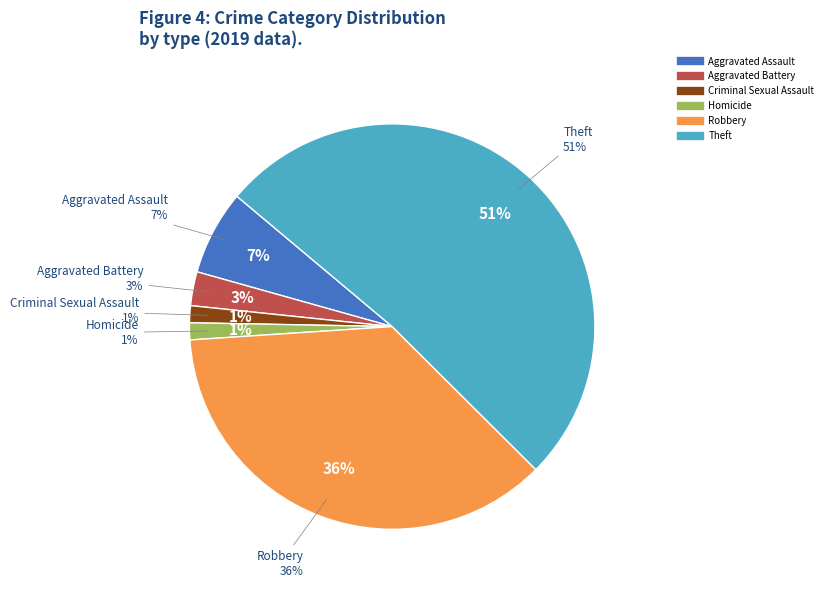

How many segments does this pie chart have?

6